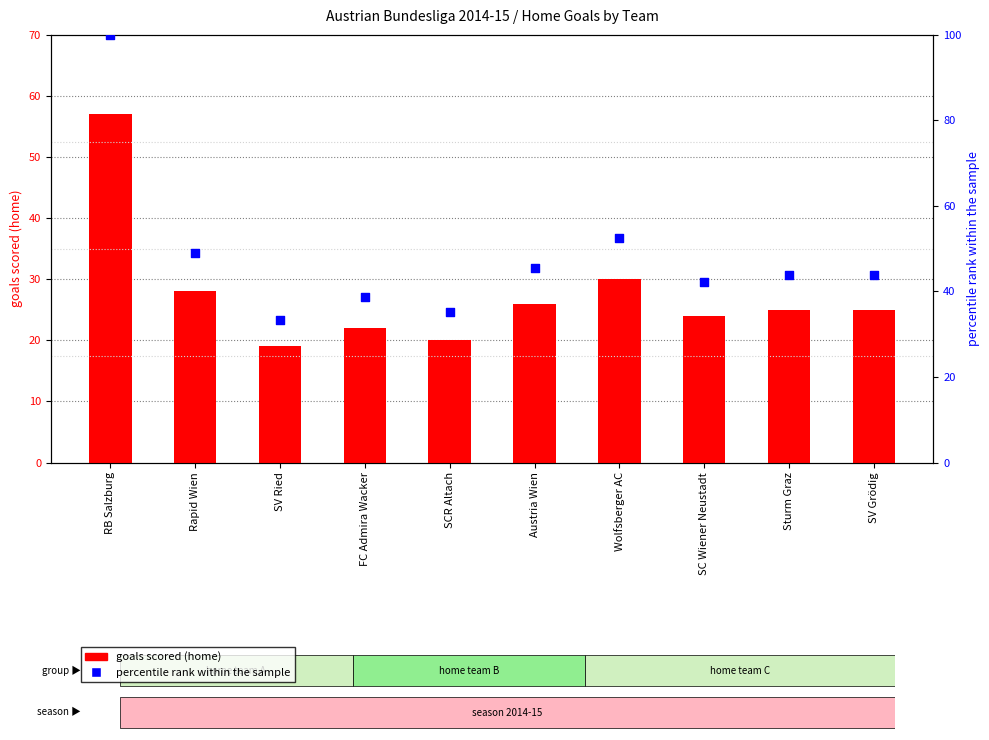

What are all the series names shown in the legend?

goals scored (home), percentile rank within the sample